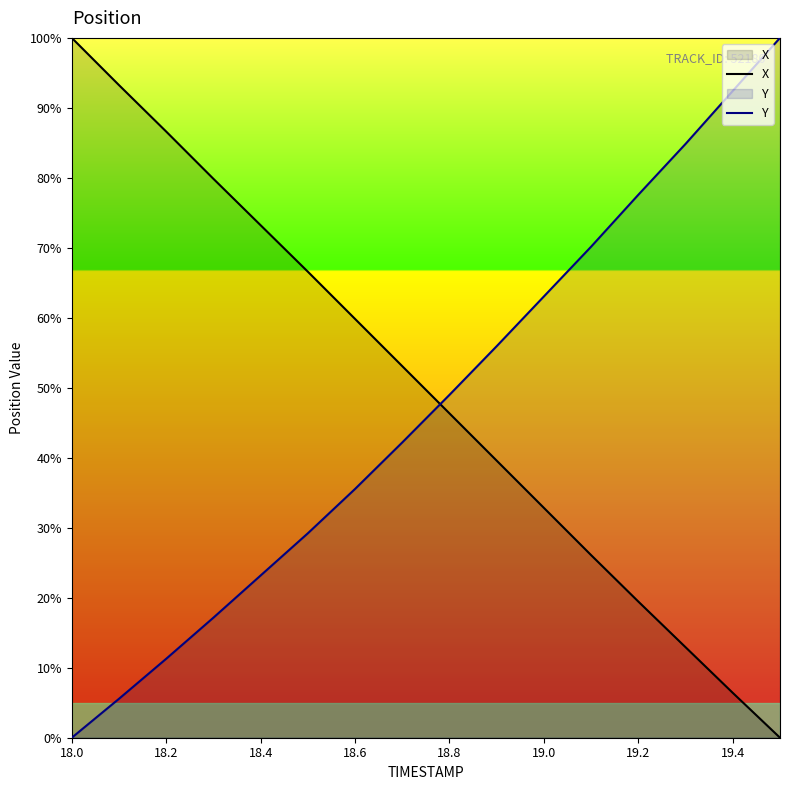

At which category is the sum across all series the highest?

18.0